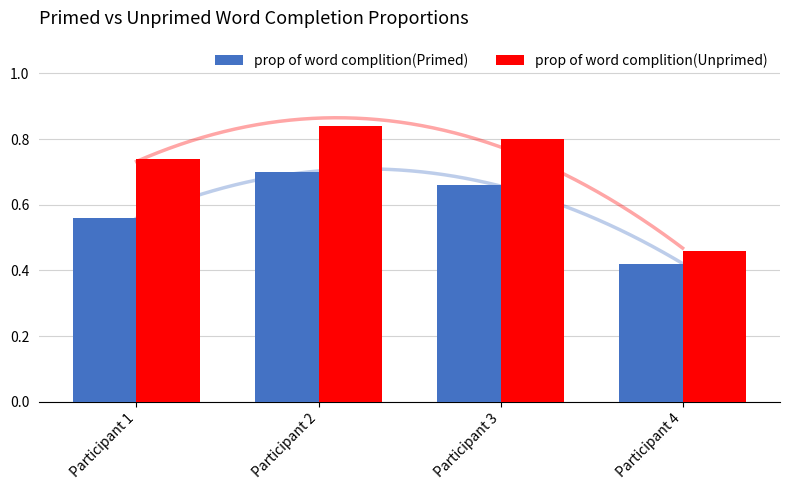

List the series in order of their overall mean, lowest first.

prop of word complition(Primed), prop of word complition(Unprimed)